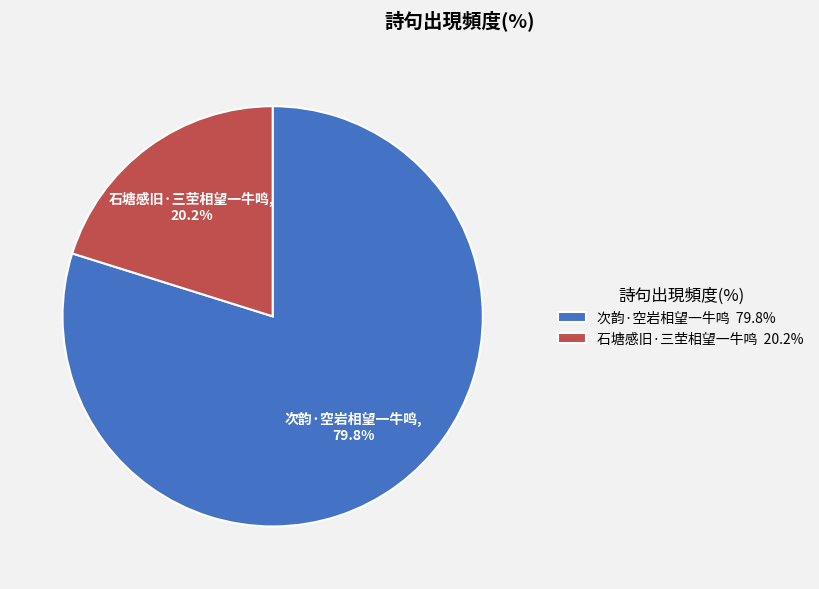

Does 石塘感旧·三茔相望一牛鸣 represent more than half of the total?

No